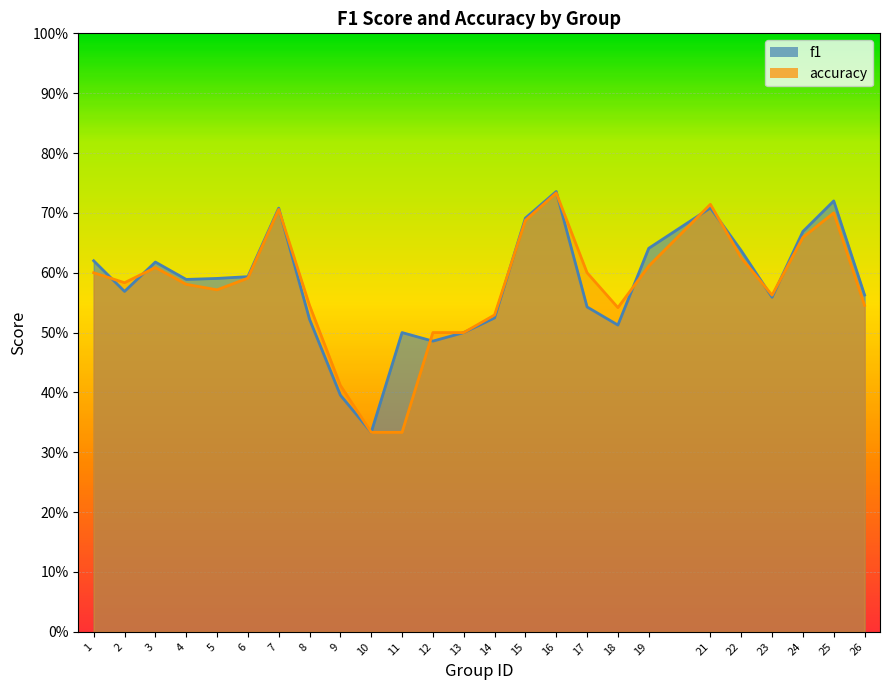

After their last crossing, which series has the higher values: accuracy or f1?

f1